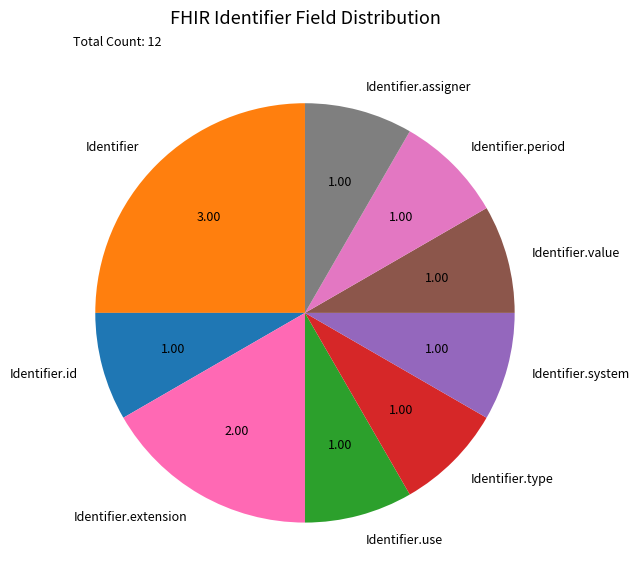

Does Identifier.type account for over 50% of the chart?

No